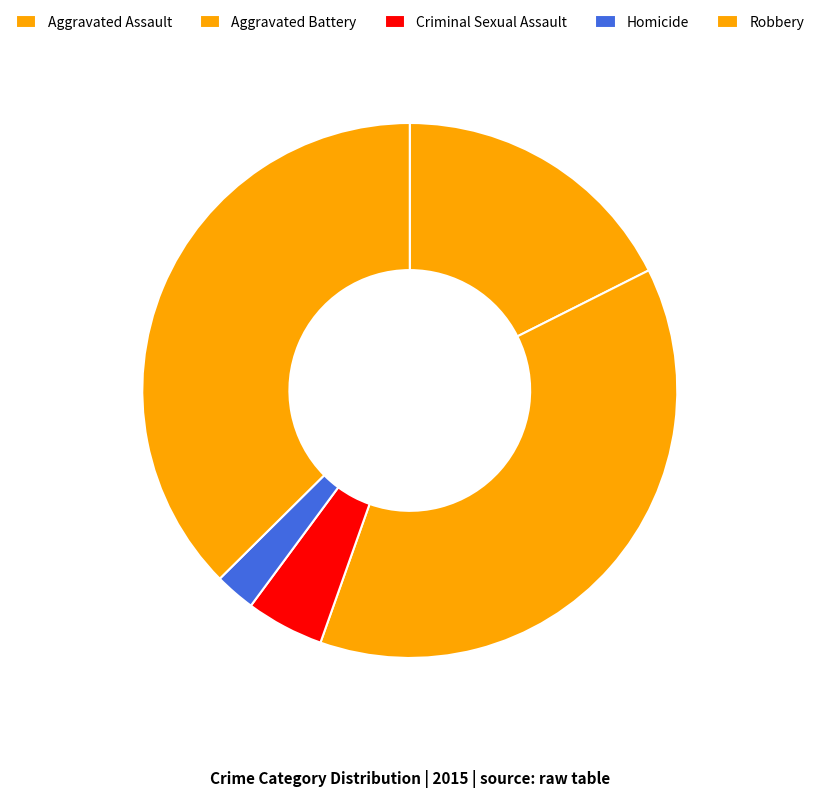

How much of the chart is everything except Criminal Sexual Assault?

95.3%